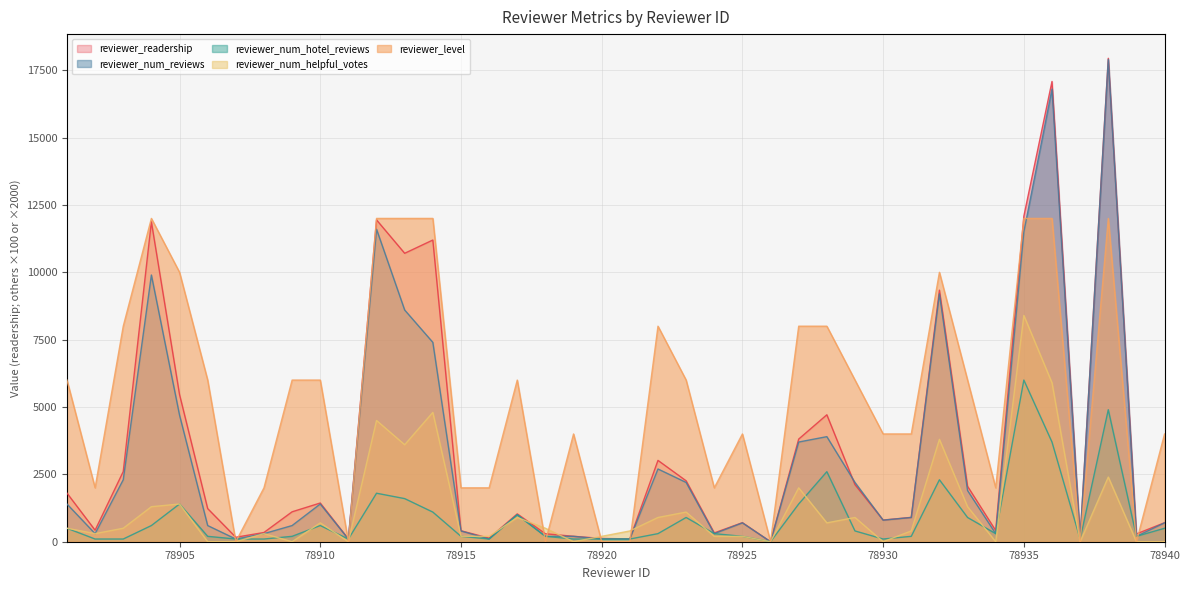

How many series are shown in this chart?

5